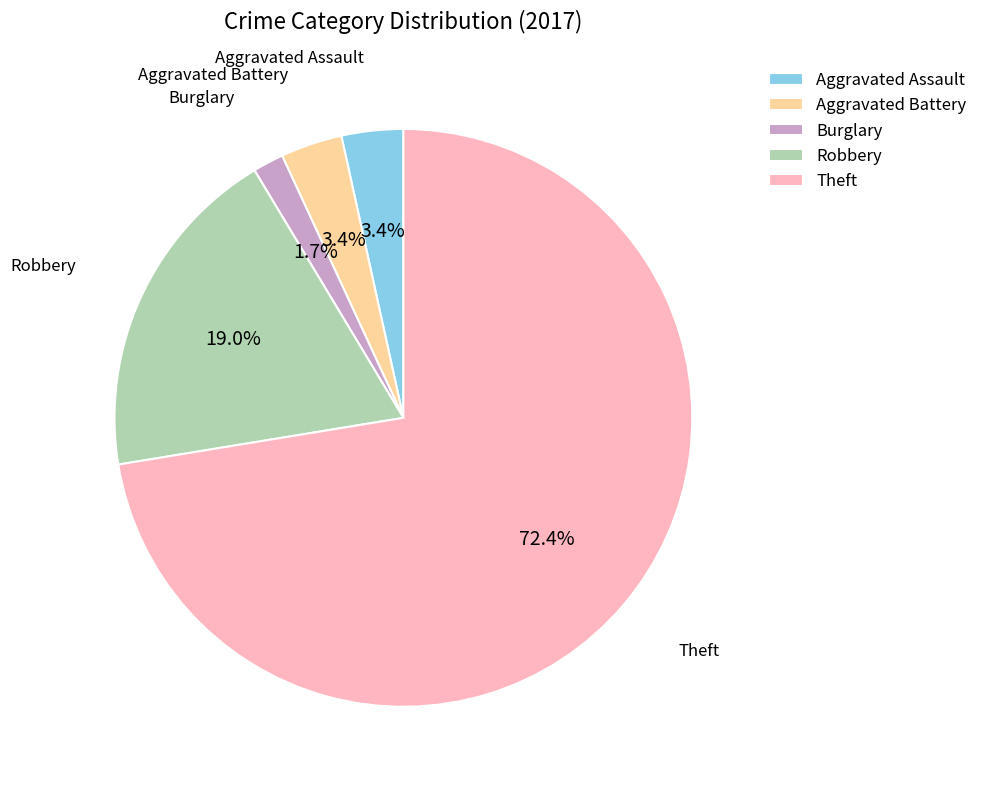

What percentage do Aggravated Assault and Theft together represent?

75.9%